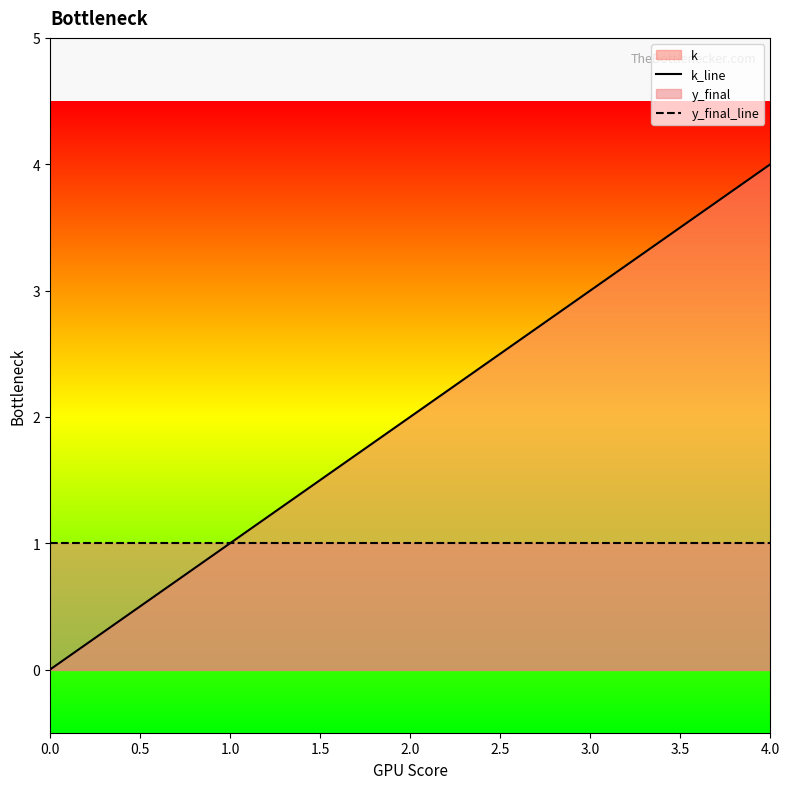

How many categories are shown in the chart?

5